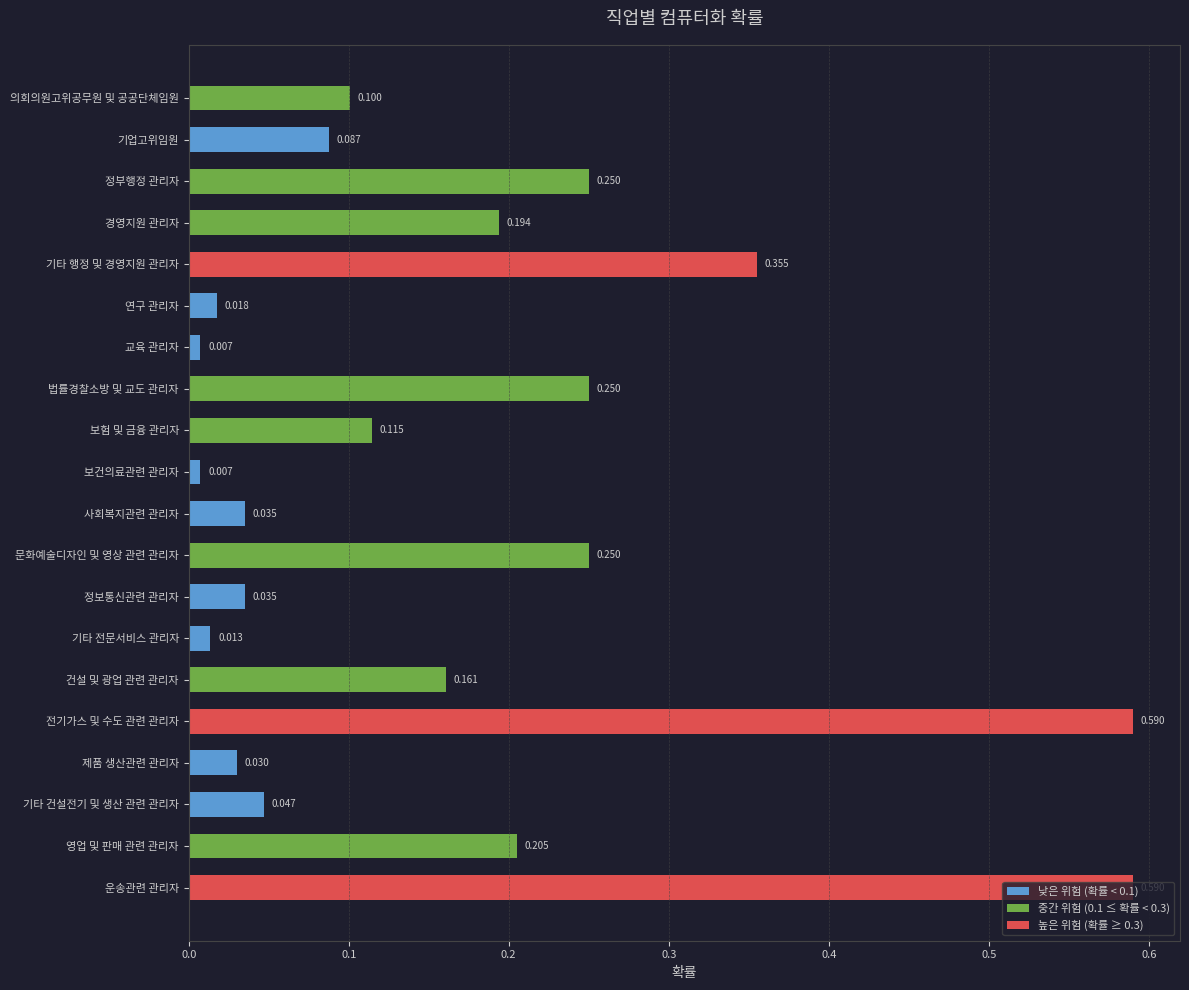

At which category does the chart reach its minimum across all series?

교육 관리자